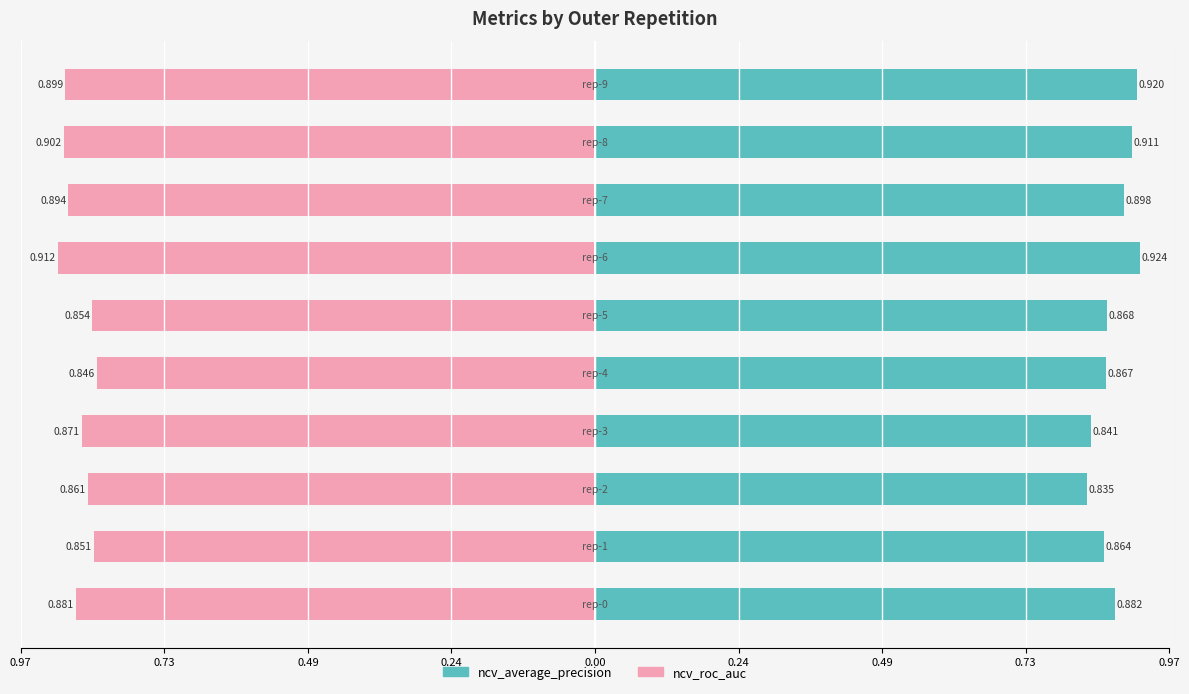

How many series are shown in this chart?

2